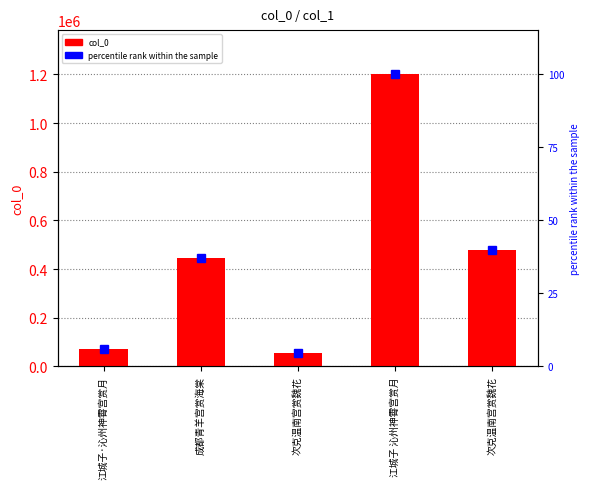

Is it true that percentile rank within the sample equals 5.9 at 江城子·沁州神霄宫赏月?

True